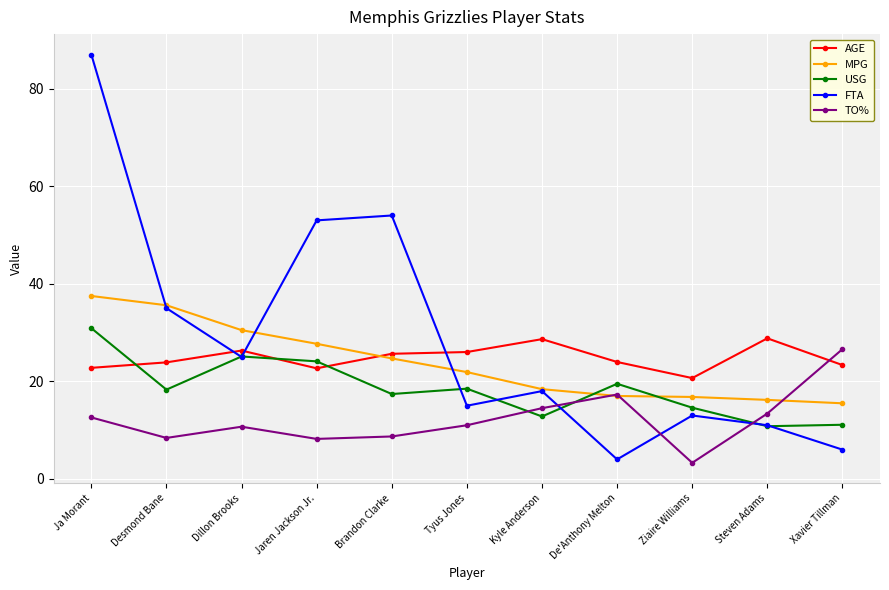

What is the label of the 1st point from the right?

Xavier Tillman